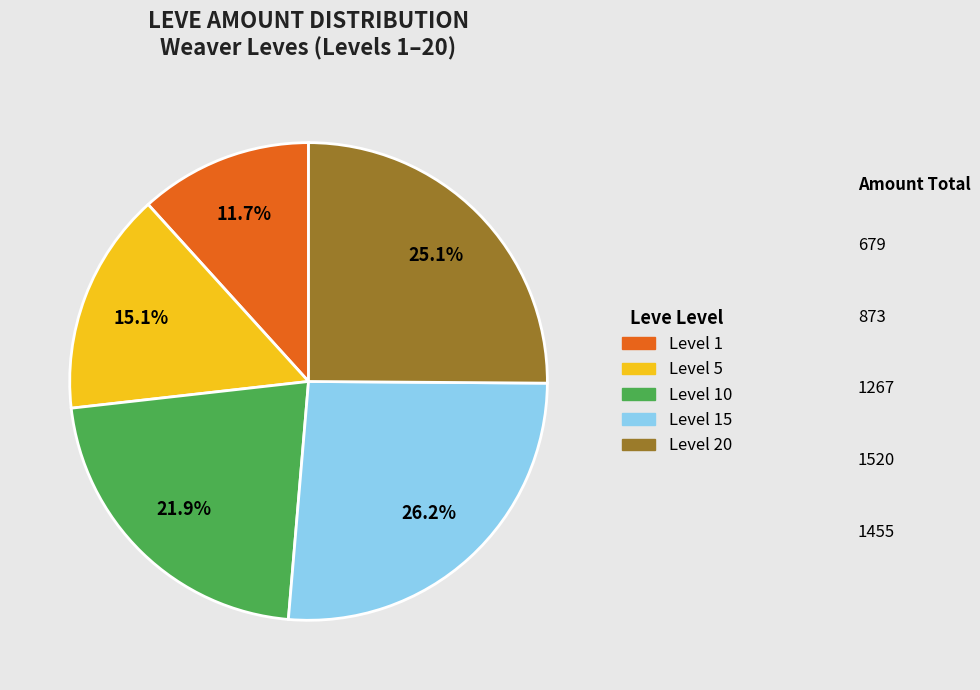

Is there any slice that represents more than half of the pie?

No